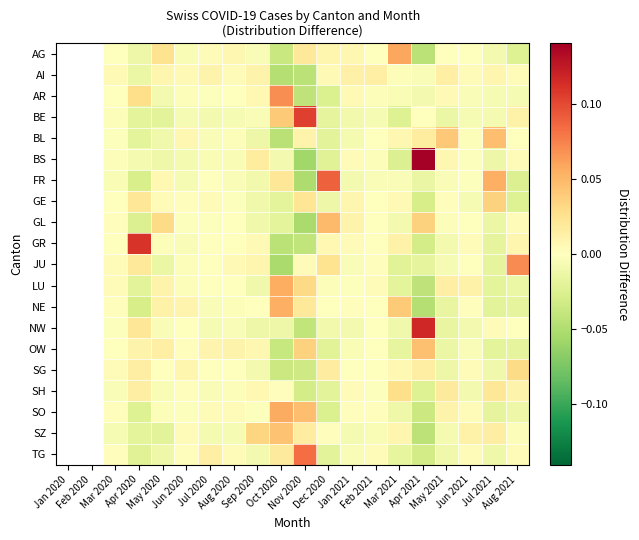

Is it true that SO equals -0.0 at May 2020?

True